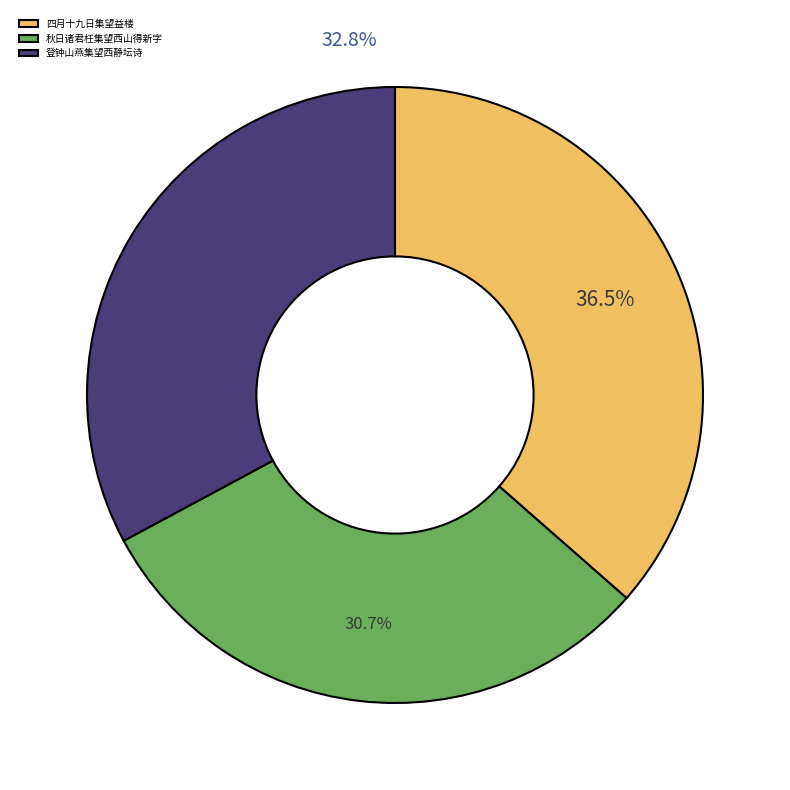

To the nearest percent, what portion does 登钟山燕集望西静坛诗 represent?

33%